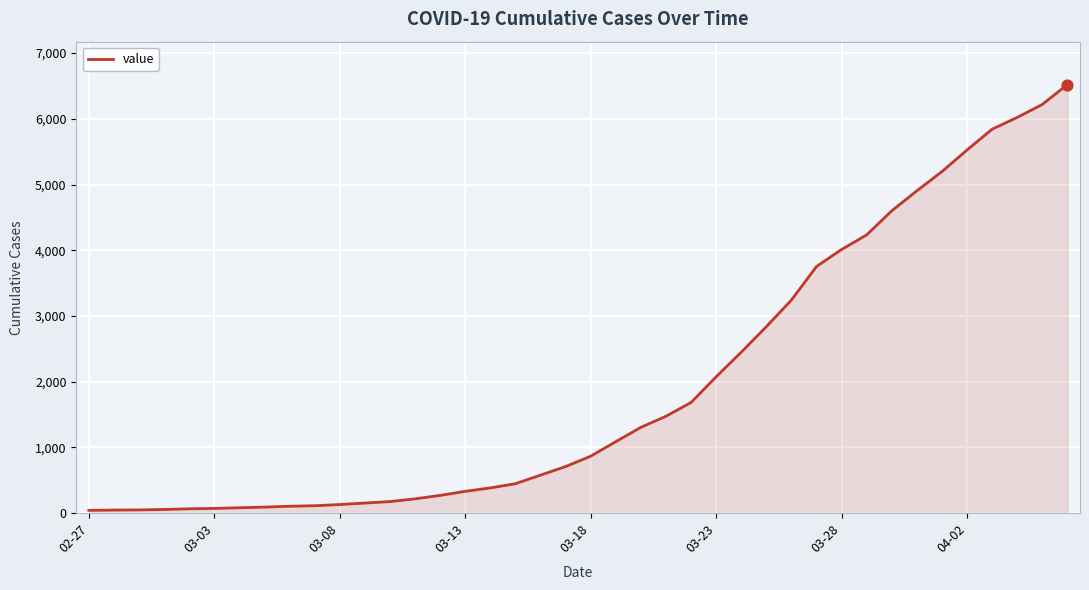

What is the difference between the maximum and minimum values?

6480